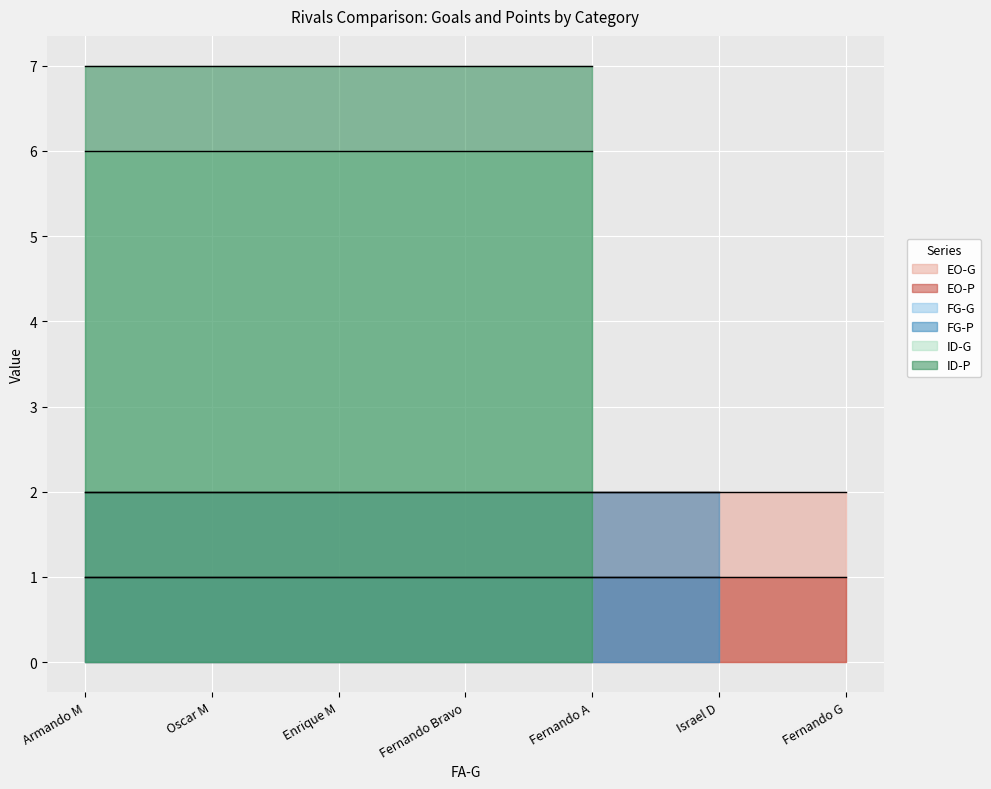

What is the change in value from 4 to 5?

-5